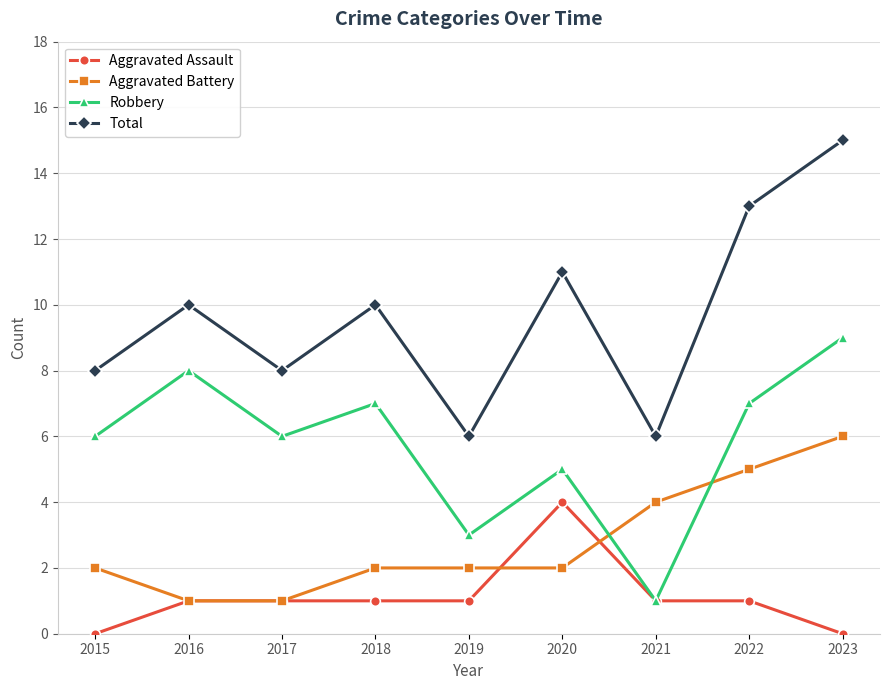

How many data points does each series have?

9